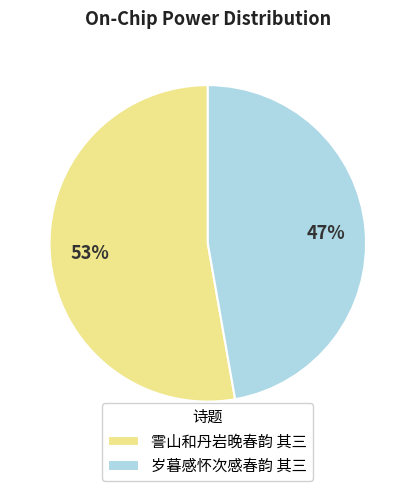

Is it true that 霅山和丹岩晚春韵 其三 is 53% of the pie?

True